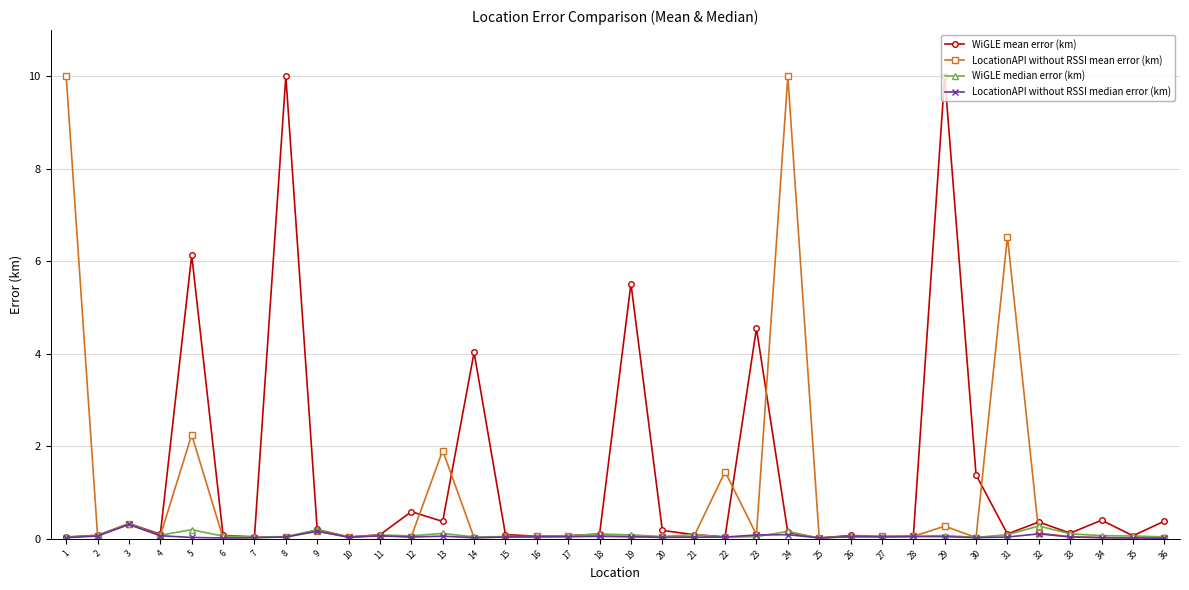

Between 28 and 31, which series saw the biggest shift?

LocationAPI without RSSI mean error (km)